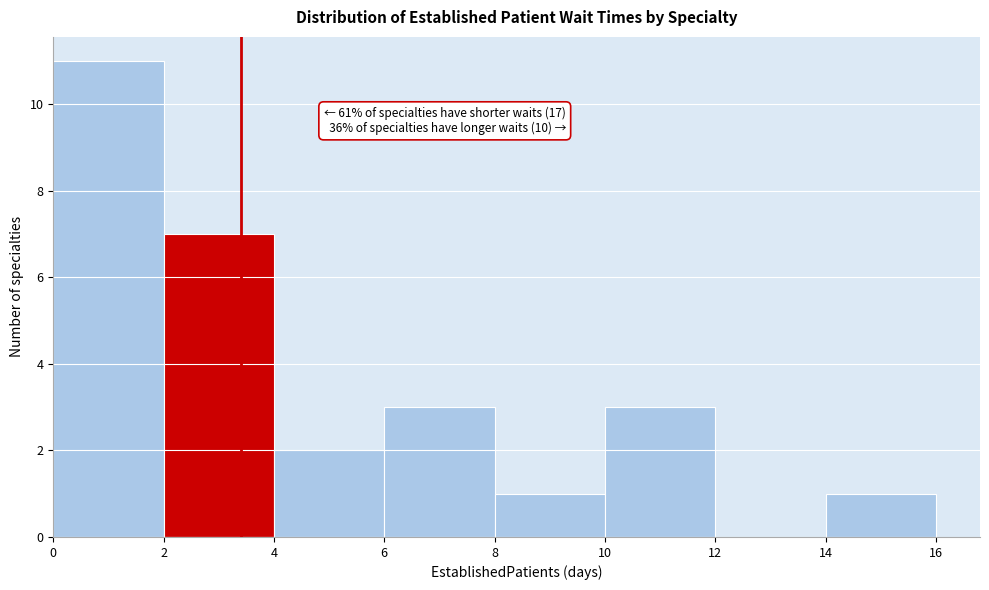

Over which range of the x-axis is the bar tallest?

0 to 2